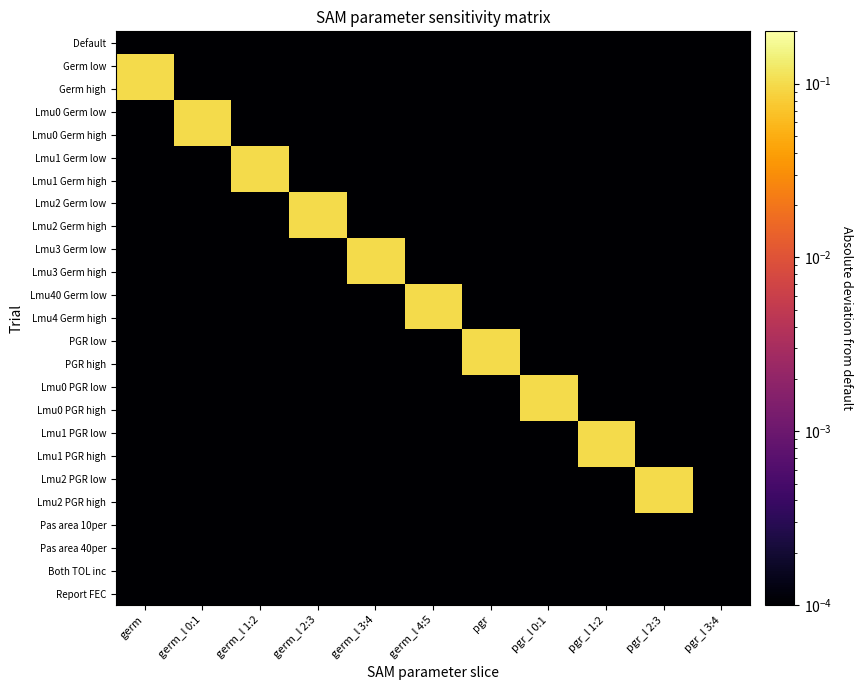

Reading left to right, transcribe all the data shown in this chart.

Default: germ=0.0	germ_l 0:1=0.0	germ_l 1:2=0.0	germ_l 2:3=0.0	germ_l 3:4=0.0	germ_l 4:5=0.0	pgr=0.0	pgr_l 0:1=0.0	pgr_l 1:2=0.0	pgr_l 2:3=0.0	pgr_l 3:4=0.0
Germ low: germ=0.1	germ_l 0:1=0.0	germ_l 1:2=0.0	germ_l 2:3=0.0	germ_l 3:4=0.0	germ_l 4:5=0.0	pgr=0.0	pgr_l 0:1=0.0	pgr_l 1:2=0.0	pgr_l 2:3=0.0	pgr_l 3:4=0.0
Germ high: germ=0.1	germ_l 0:1=0.0	germ_l 1:2=0.0	germ_l 2:3=0.0	germ_l 3:4=0.0	germ_l 4:5=0.0	pgr=0.0	pgr_l 0:1=0.0	pgr_l 1:2=0.0	pgr_l 2:3=0.0	pgr_l 3:4=0.0
Lmu0 Germ low: germ=0.0	germ_l 0:1=0.1	germ_l 1:2=0.0	germ_l 2:3=0.0	germ_l 3:4=0.0	germ_l 4:5=0.0	pgr=0.0	pgr_l 0:1=0.0	pgr_l 1:2=0.0	pgr_l 2:3=0.0	pgr_l 3:4=0.0
Lmu0 Germ high: germ=0.0	germ_l 0:1=0.1	germ_l 1:2=0.0	germ_l 2:3=0.0	germ_l 3:4=0.0	germ_l 4:5=0.0	pgr=0.0	pgr_l 0:1=0.0	pgr_l 1:2=0.0	pgr_l 2:3=0.0	pgr_l 3:4=0.0
Lmu1 Germ low: germ=0.0	germ_l 0:1=0.0	germ_l 1:2=0.1	germ_l 2:3=0.0	germ_l 3:4=0.0	germ_l 4:5=0.0	pgr=0.0	pgr_l 0:1=0.0	pgr_l 1:2=0.0	pgr_l 2:3=0.0	pgr_l 3:4=0.0
Lmu1 Germ high: germ=0.0	germ_l 0:1=0.0	germ_l 1:2=0.1	germ_l 2:3=0.0	germ_l 3:4=0.0	germ_l 4:5=0.0	pgr=0.0	pgr_l 0:1=0.0	pgr_l 1:2=0.0	pgr_l 2:3=0.0	pgr_l 3:4=0.0
Lmu2 Germ low: germ=0.0	germ_l 0:1=0.0	germ_l 1:2=0.0	germ_l 2:3=0.1	germ_l 3:4=0.0	germ_l 4:5=0.0	pgr=0.0	pgr_l 0:1=0.0	pgr_l 1:2=0.0	pgr_l 2:3=0.0	pgr_l 3:4=0.0
Lmu2 Germ high: germ=0.0	germ_l 0:1=0.0	germ_l 1:2=0.0	germ_l 2:3=0.1	germ_l 3:4=0.0	germ_l 4:5=0.0	pgr=0.0	pgr_l 0:1=0.0	pgr_l 1:2=0.0	pgr_l 2:3=0.0	pgr_l 3:4=0.0
Lmu3 Germ low: germ=0.0	germ_l 0:1=0.0	germ_l 1:2=0.0	germ_l 2:3=0.0	germ_l 3:4=0.1	germ_l 4:5=0.0	pgr=0.0	pgr_l 0:1=0.0	pgr_l 1:2=0.0	pgr_l 2:3=0.0	pgr_l 3:4=0.0
Lmu3 Germ high: germ=0.0	germ_l 0:1=0.0	germ_l 1:2=0.0	germ_l 2:3=0.0	germ_l 3:4=0.1	germ_l 4:5=0.0	pgr=0.0	pgr_l 0:1=0.0	pgr_l 1:2=0.0	pgr_l 2:3=0.0	pgr_l 3:4=0.0
Lmu40 Germ low: germ=0.0	germ_l 0:1=0.0	germ_l 1:2=0.0	germ_l 2:3=0.0	germ_l 3:4=0.0	germ_l 4:5=0.1	pgr=0.0	pgr_l 0:1=0.0	pgr_l 1:2=0.0	pgr_l 2:3=0.0	pgr_l 3:4=0.0
Lmu4 Germ high: germ=0.0	germ_l 0:1=0.0	germ_l 1:2=0.0	germ_l 2:3=0.0	germ_l 3:4=0.0	germ_l 4:5=0.1	pgr=0.0	pgr_l 0:1=0.0	pgr_l 1:2=0.0	pgr_l 2:3=0.0	pgr_l 3:4=0.0
PGR low: germ=0.0	germ_l 0:1=0.0	germ_l 1:2=0.0	germ_l 2:3=0.0	germ_l 3:4=0.0	germ_l 4:5=0.0	pgr=0.1	pgr_l 0:1=0.0	pgr_l 1:2=0.0	pgr_l 2:3=0.0	pgr_l 3:4=0.0
PGR high: germ=0.0	germ_l 0:1=0.0	germ_l 1:2=0.0	germ_l 2:3=0.0	germ_l 3:4=0.0	germ_l 4:5=0.0	pgr=0.1	pgr_l 0:1=0.0	pgr_l 1:2=0.0	pgr_l 2:3=0.0	pgr_l 3:4=0.0
Lmu0 PGR low: germ=0.0	germ_l 0:1=0.0	germ_l 1:2=0.0	germ_l 2:3=0.0	germ_l 3:4=0.0	germ_l 4:5=0.0	pgr=0.0	pgr_l 0:1=0.1	pgr_l 1:2=0.0	pgr_l 2:3=0.0	pgr_l 3:4=0.0
Lmu0 PGR high: germ=0.0	germ_l 0:1=0.0	germ_l 1:2=0.0	germ_l 2:3=0.0	germ_l 3:4=0.0	germ_l 4:5=0.0	pgr=0.0	pgr_l 0:1=0.1	pgr_l 1:2=0.0	pgr_l 2:3=0.0	pgr_l 3:4=0.0
Lmu1 PGR low: germ=0.0	germ_l 0:1=0.0	germ_l 1:2=0.0	germ_l 2:3=0.0	germ_l 3:4=0.0	germ_l 4:5=0.0	pgr=0.0	pgr_l 0:1=0.0	pgr_l 1:2=0.1	pgr_l 2:3=0.0	pgr_l 3:4=0.0
Lmu1 PGR high: germ=0.0	germ_l 0:1=0.0	germ_l 1:2=0.0	germ_l 2:3=0.0	germ_l 3:4=0.0	germ_l 4:5=0.0	pgr=0.0	pgr_l 0:1=0.0	pgr_l 1:2=0.1	pgr_l 2:3=0.0	pgr_l 3:4=0.0
Lmu2 PGR low: germ=0.0	germ_l 0:1=0.0	germ_l 1:2=0.0	germ_l 2:3=0.0	germ_l 3:4=0.0	germ_l 4:5=0.0	pgr=0.0	pgr_l 0:1=0.0	pgr_l 1:2=0.0	pgr_l 2:3=0.1	pgr_l 3:4=0.0
Lmu2 PGR high: germ=0.0	germ_l 0:1=0.0	germ_l 1:2=0.0	germ_l 2:3=0.0	germ_l 3:4=0.0	germ_l 4:5=0.0	pgr=0.0	pgr_l 0:1=0.0	pgr_l 1:2=0.0	pgr_l 2:3=0.1	pgr_l 3:4=0.0
Pas area 10per: germ=0.0	germ_l 0:1=0.0	germ_l 1:2=0.0	germ_l 2:3=0.0	germ_l 3:4=0.0	germ_l 4:5=0.0	pgr=0.0	pgr_l 0:1=0.0	pgr_l 1:2=0.0	pgr_l 2:3=0.0	pgr_l 3:4=0.0
Pas area 40per: germ=0.0	germ_l 0:1=0.0	germ_l 1:2=0.0	germ_l 2:3=0.0	germ_l 3:4=0.0	germ_l 4:5=0.0	pgr=0.0	pgr_l 0:1=0.0	pgr_l 1:2=0.0	pgr_l 2:3=0.0	pgr_l 3:4=0.0
Both TOL inc: germ=0.0	germ_l 0:1=0.0	germ_l 1:2=0.0	germ_l 2:3=0.0	germ_l 3:4=0.0	germ_l 4:5=0.0	pgr=0.0	pgr_l 0:1=0.0	pgr_l 1:2=0.0	pgr_l 2:3=0.0	pgr_l 3:4=0.0
Report FEC: germ=0.0	germ_l 0:1=0.0	germ_l 1:2=0.0	germ_l 2:3=0.0	germ_l 3:4=0.0	germ_l 4:5=0.0	pgr=0.0	pgr_l 0:1=0.0	pgr_l 1:2=0.0	pgr_l 2:3=0.0	pgr_l 3:4=0.0